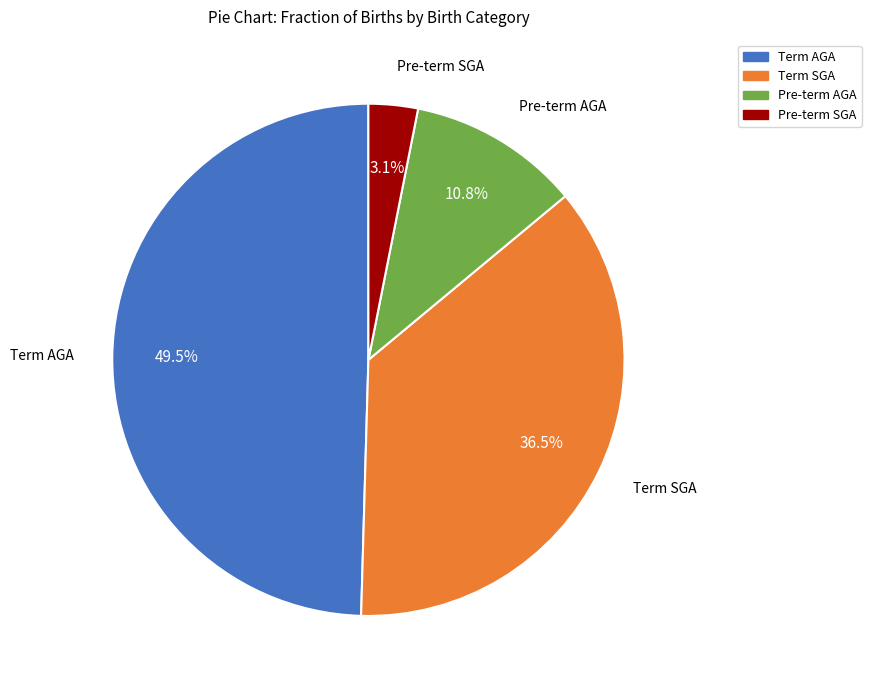

True or false: Pre-term SGA accounts for 3% of the total.

True